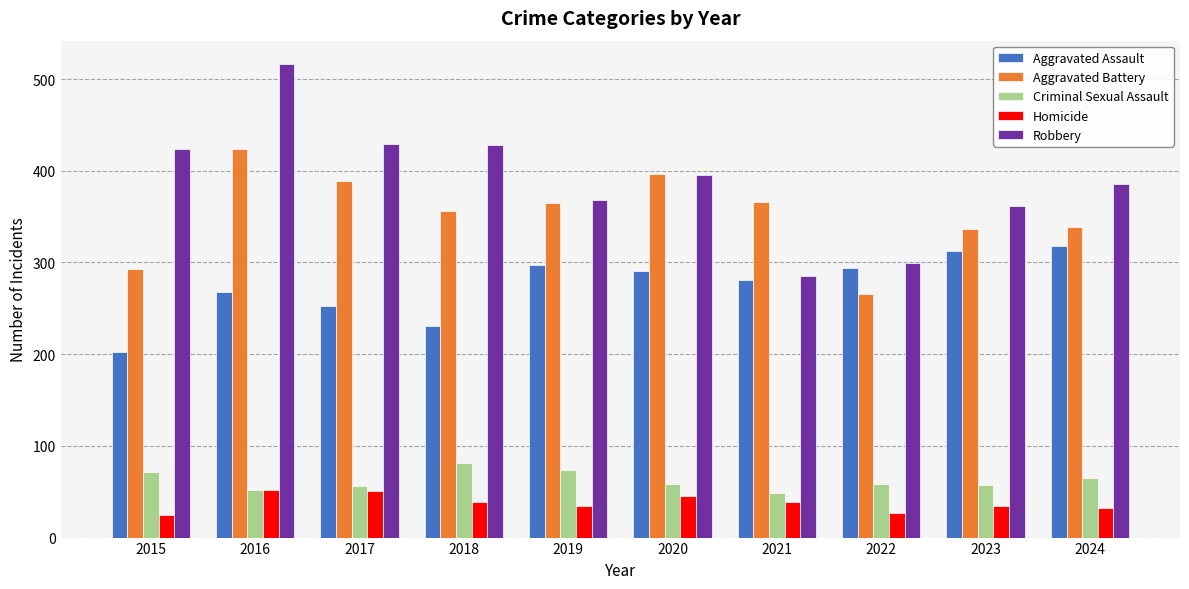

What is the total value across all series at 2019?

1138